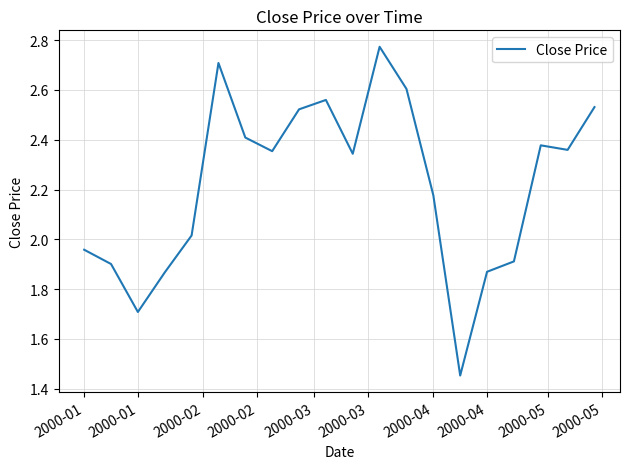

What is the difference between the maximum and minimum values?

1.3